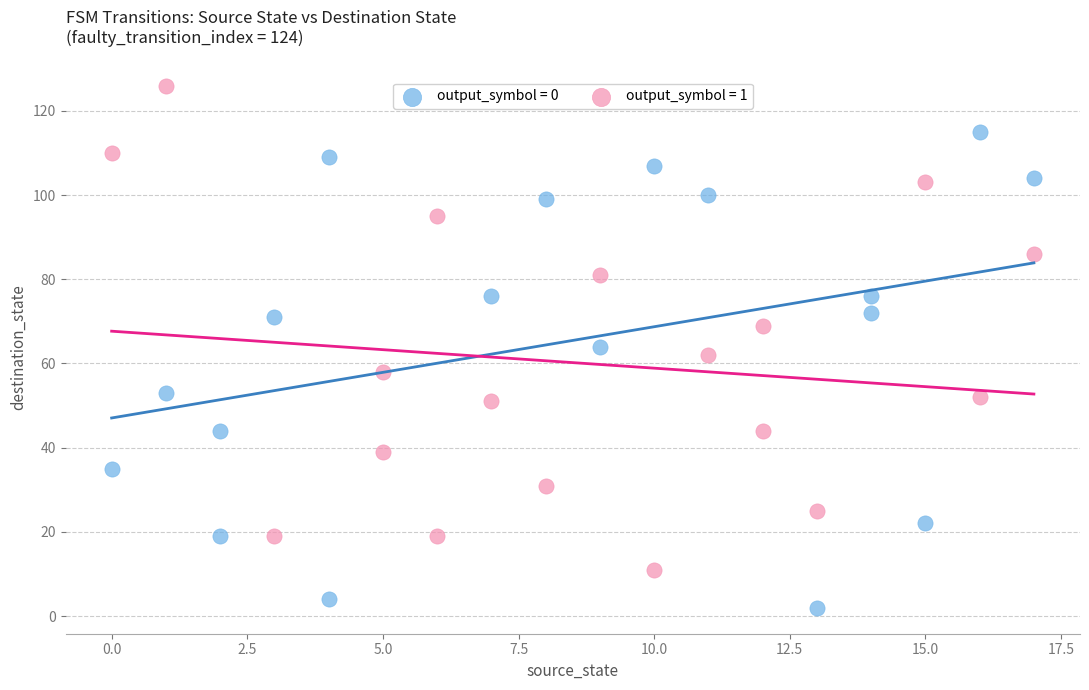

Which series reaches the minimum Y coordinate?

output_symbol = 0